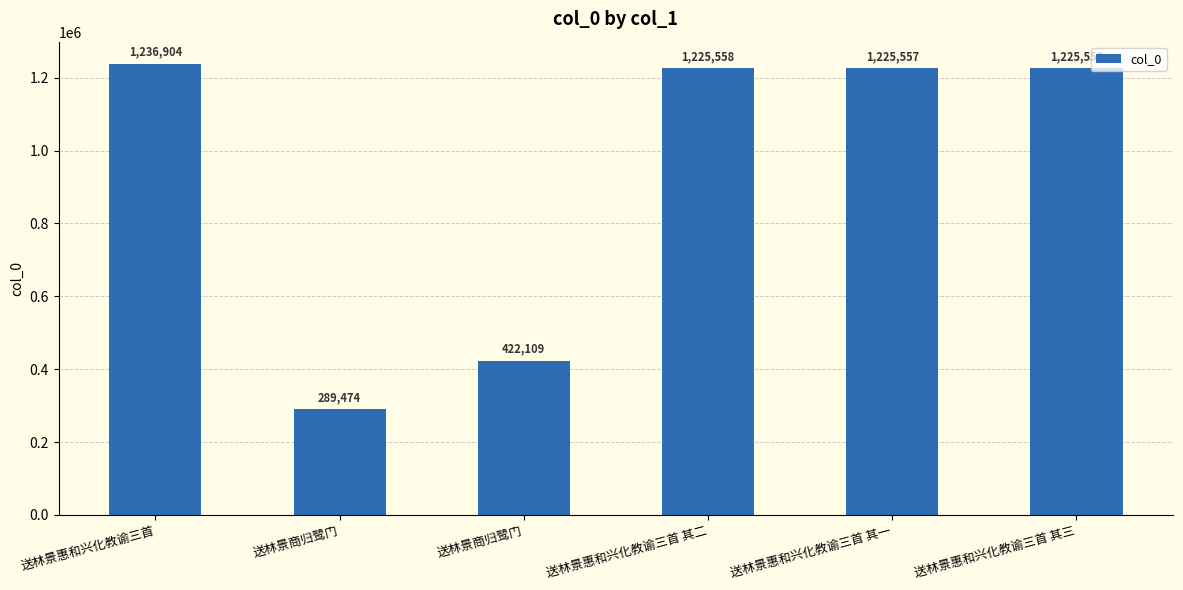

What is the difference between the maximum and minimum values?

947430